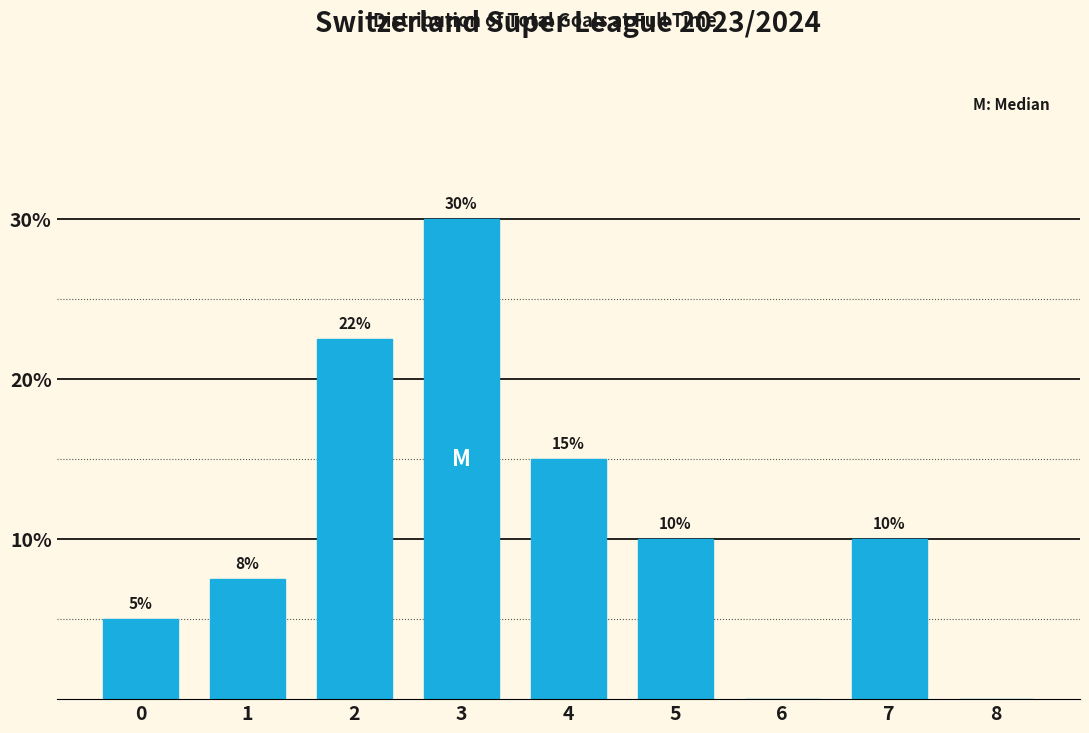

What is the maximum value shown in the chart?

30.0